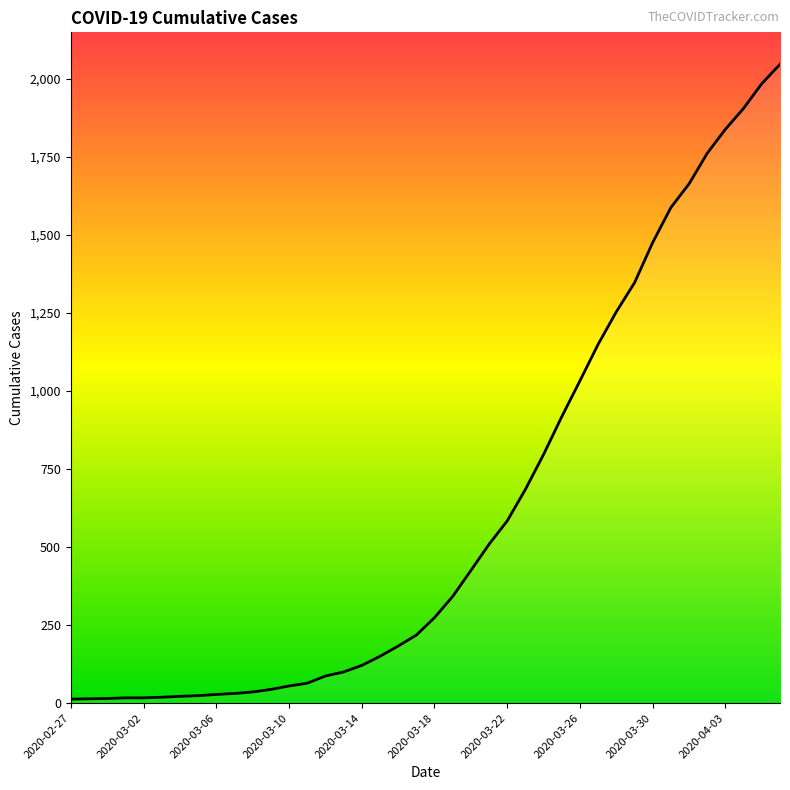

What is the maximum value shown in the chart?

2047